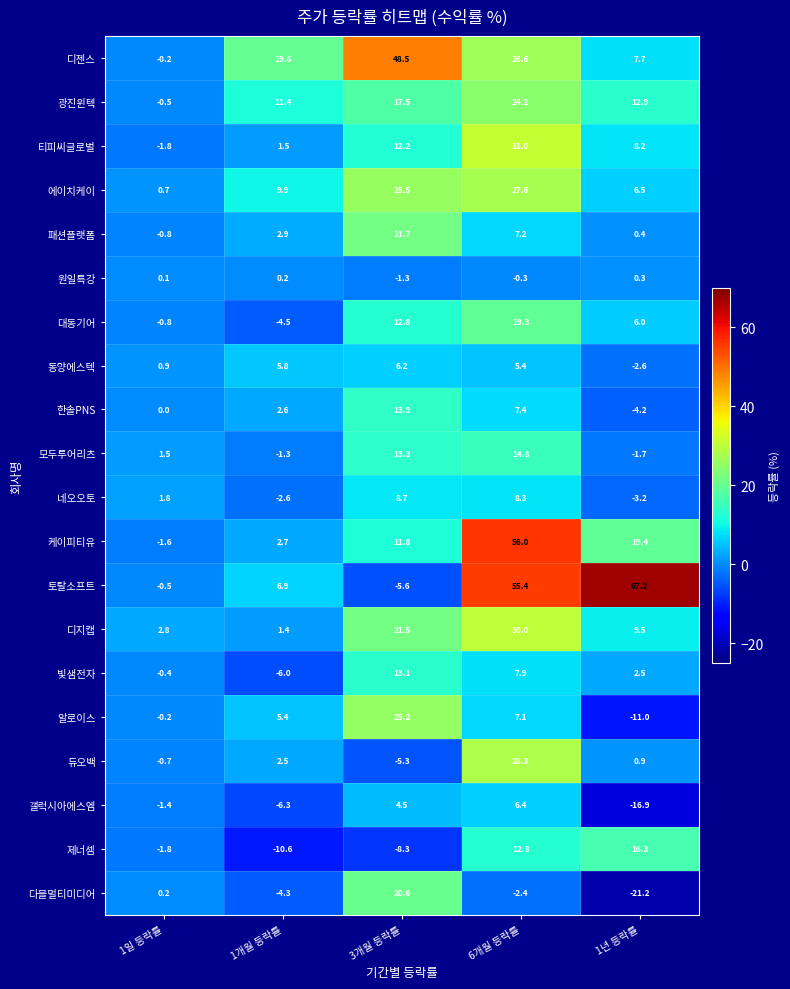

What is the difference between the second highest and second lowest values in the 제너셈 series?

21.1